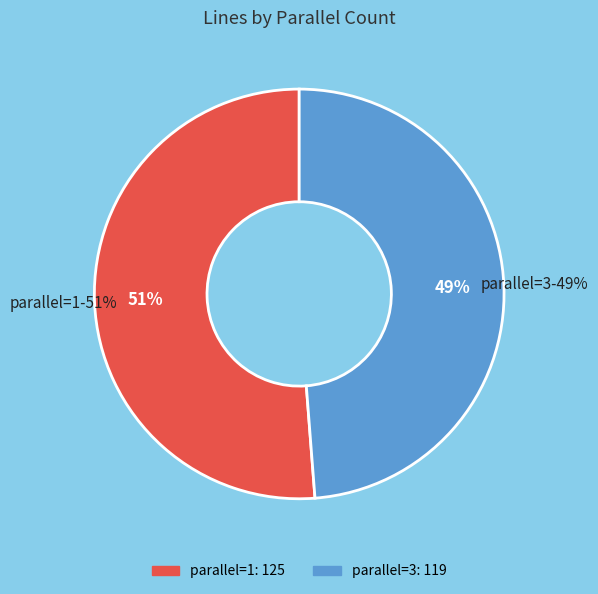

How many slices are in this pie chart?

2